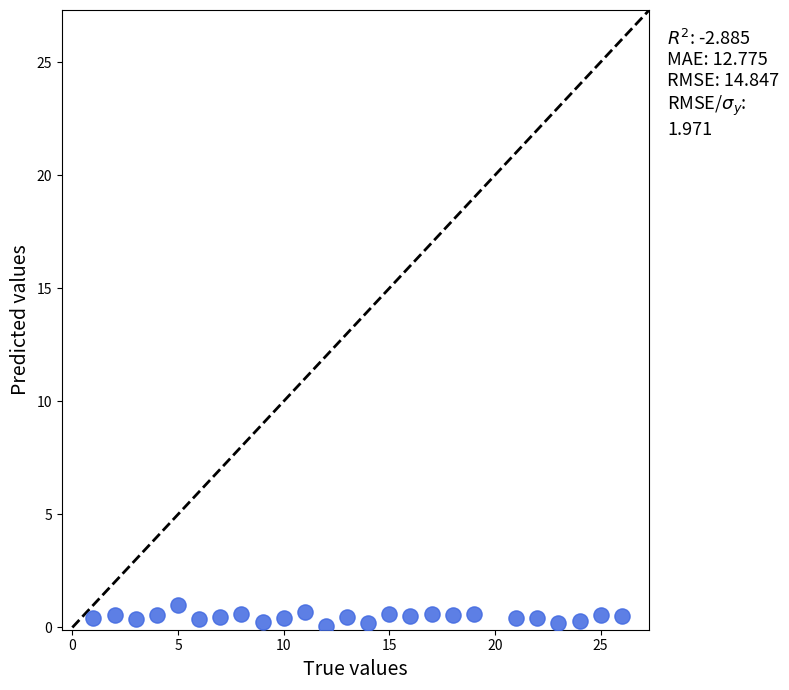

What is the range of Y values (max minus min)?

0.9